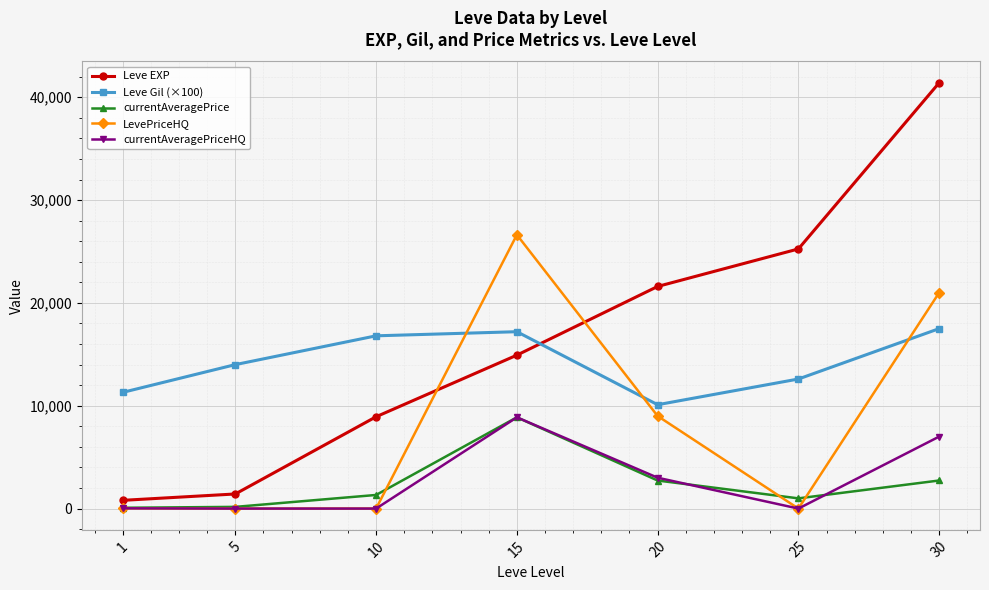

What is the value of the Leve Gil (×100) point at the 2nd from the left?

14000.0